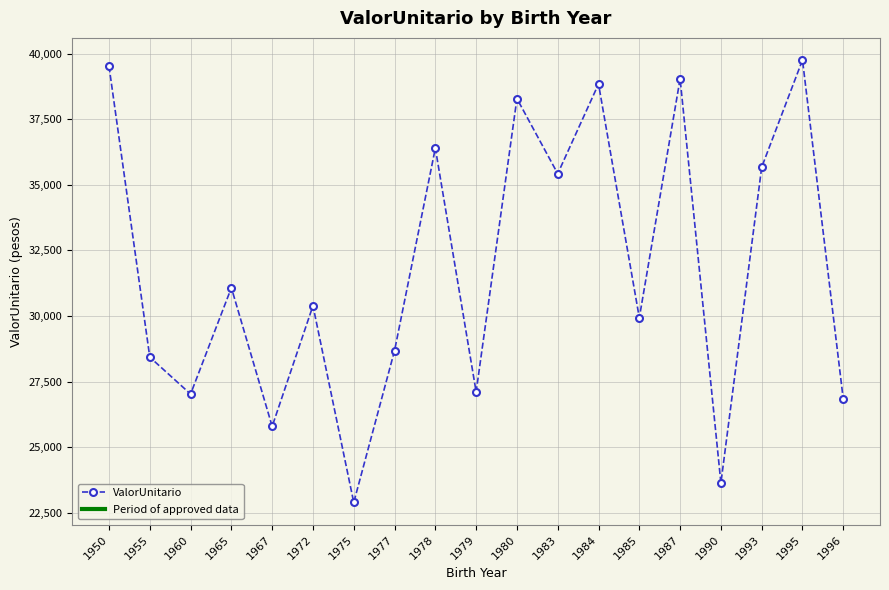

How many interior local peaks (higher than both neighbors) does the data have?

7